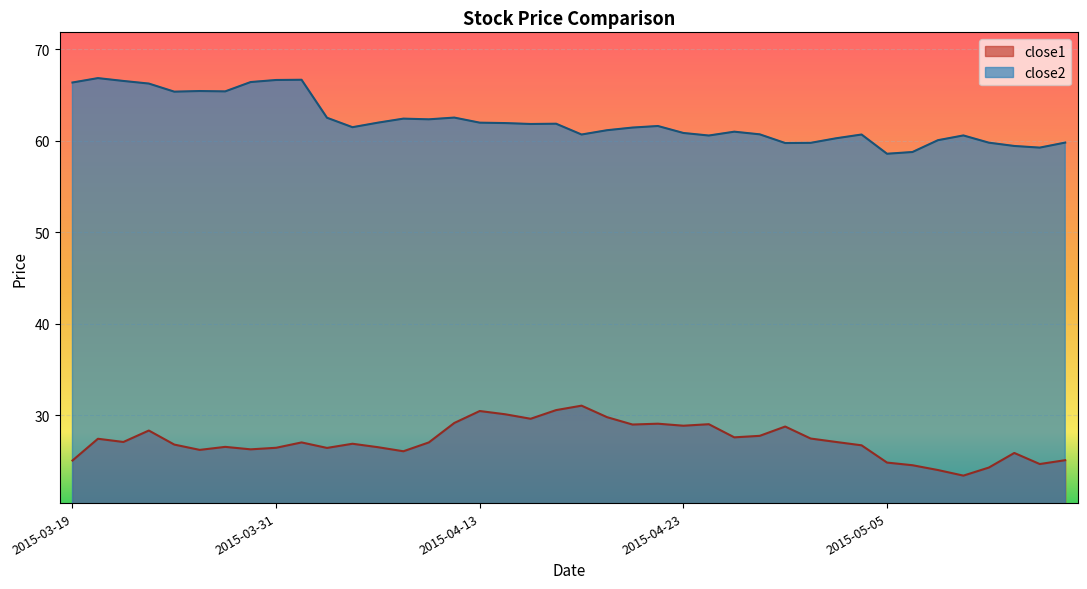

What are all the series names shown in the legend?

close1, close2